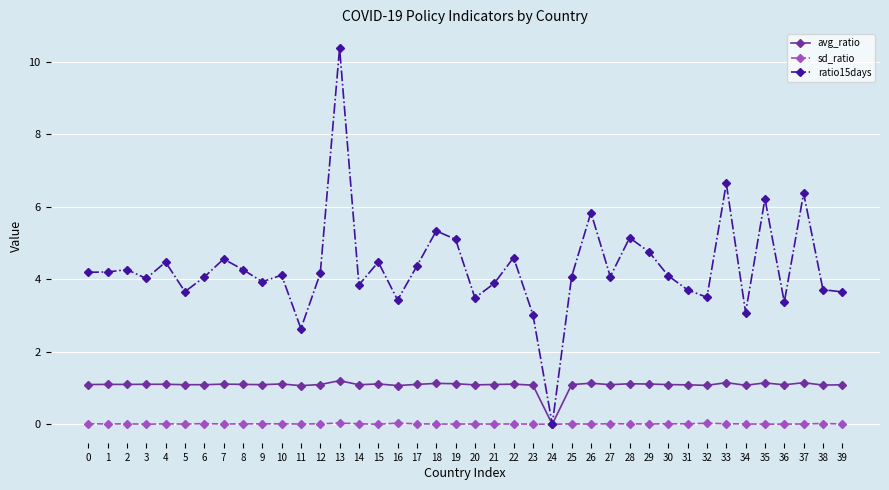

What is the total value across all series at 32?

4.6